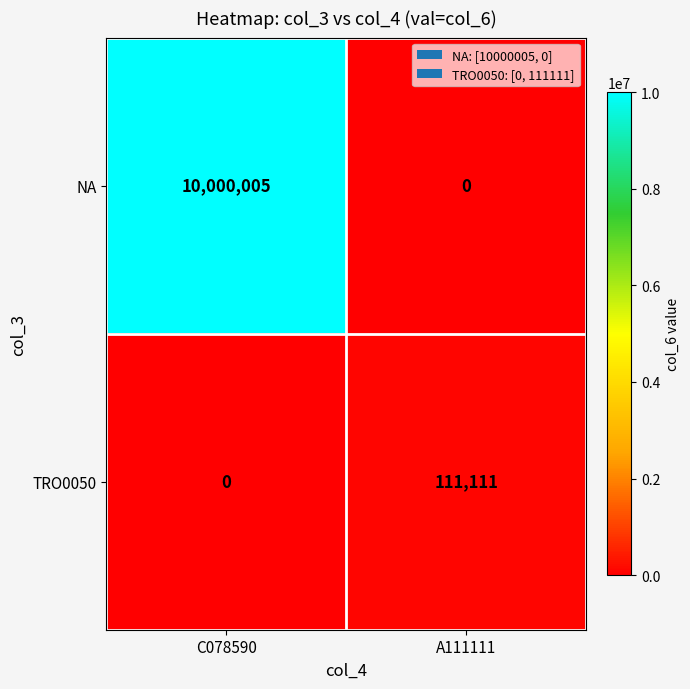

What is the approximate value of NA at C078590?

10000005